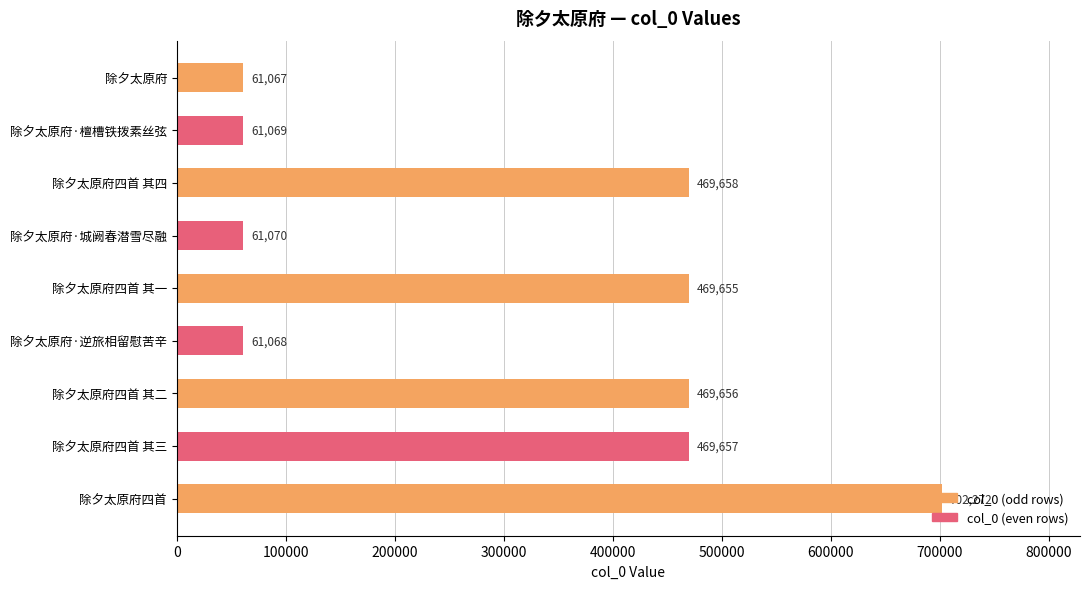

At which label is the value closest to 381669?

除夕太原府四首 其一